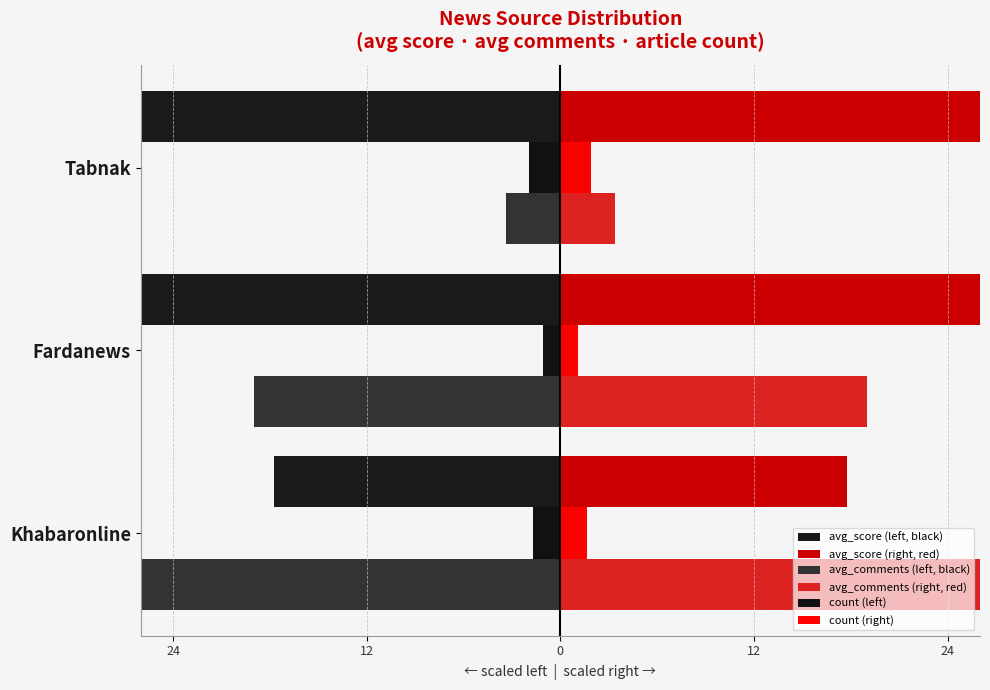

What is the minimum value shown in the chart?

-40.0